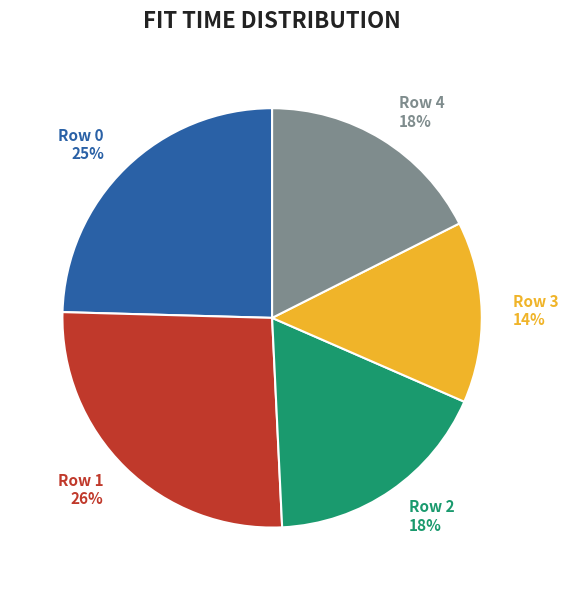

To the nearest percent, what percentage of the pie is Row 4?

18%